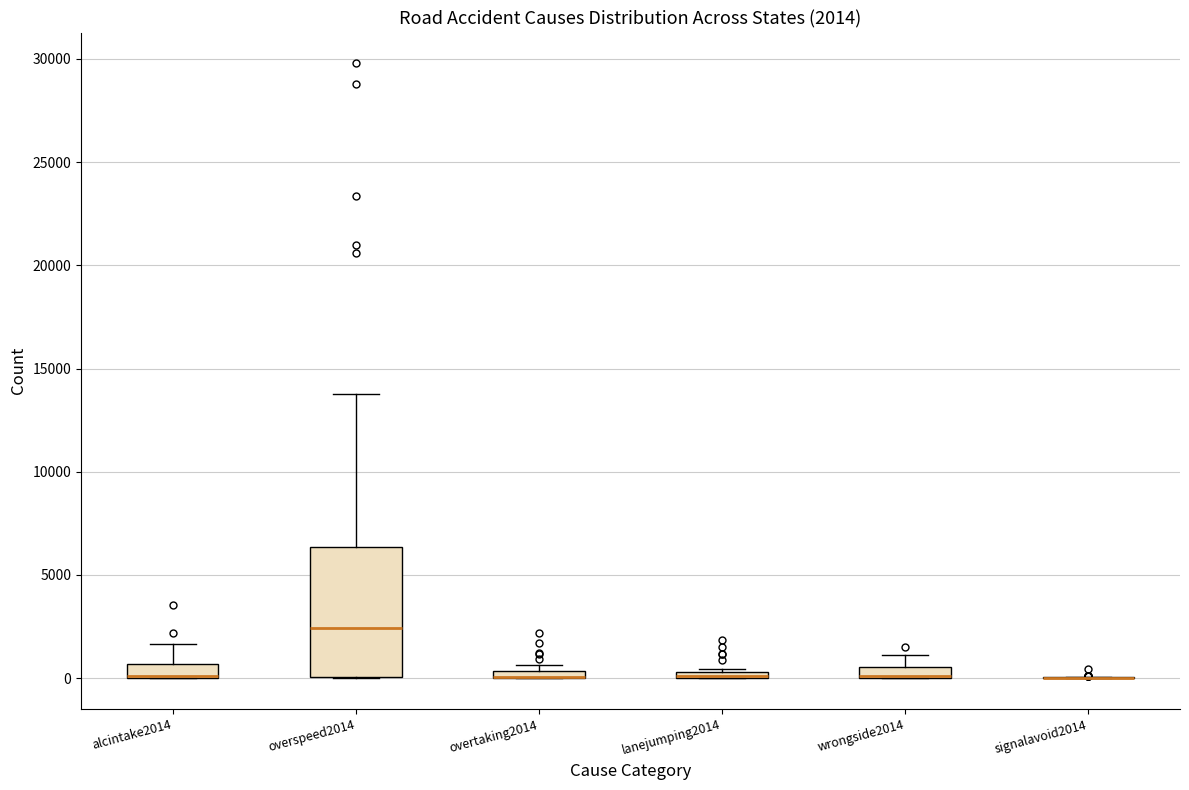

Which box is the tallest, from its lower edge to its upper edge?

overspeed2014